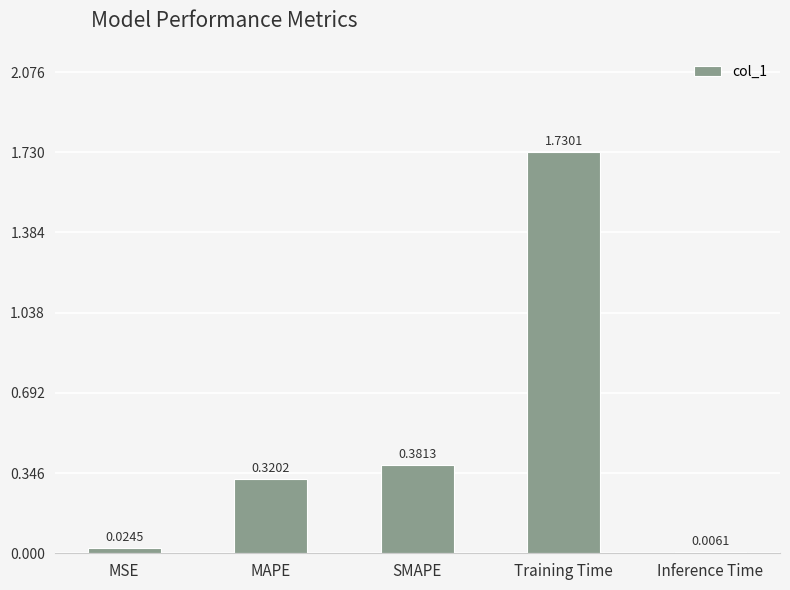

At which label is the value closest to 0?

Inference Time